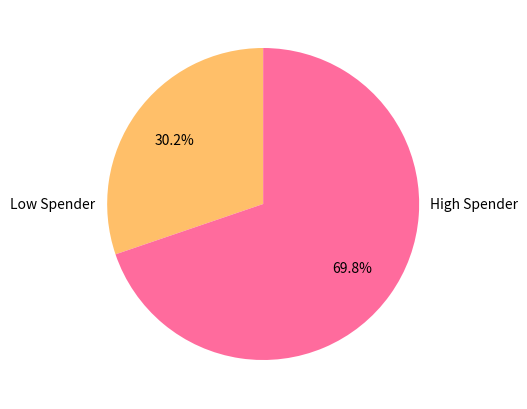

Which category accounts for the majority?

High Spender